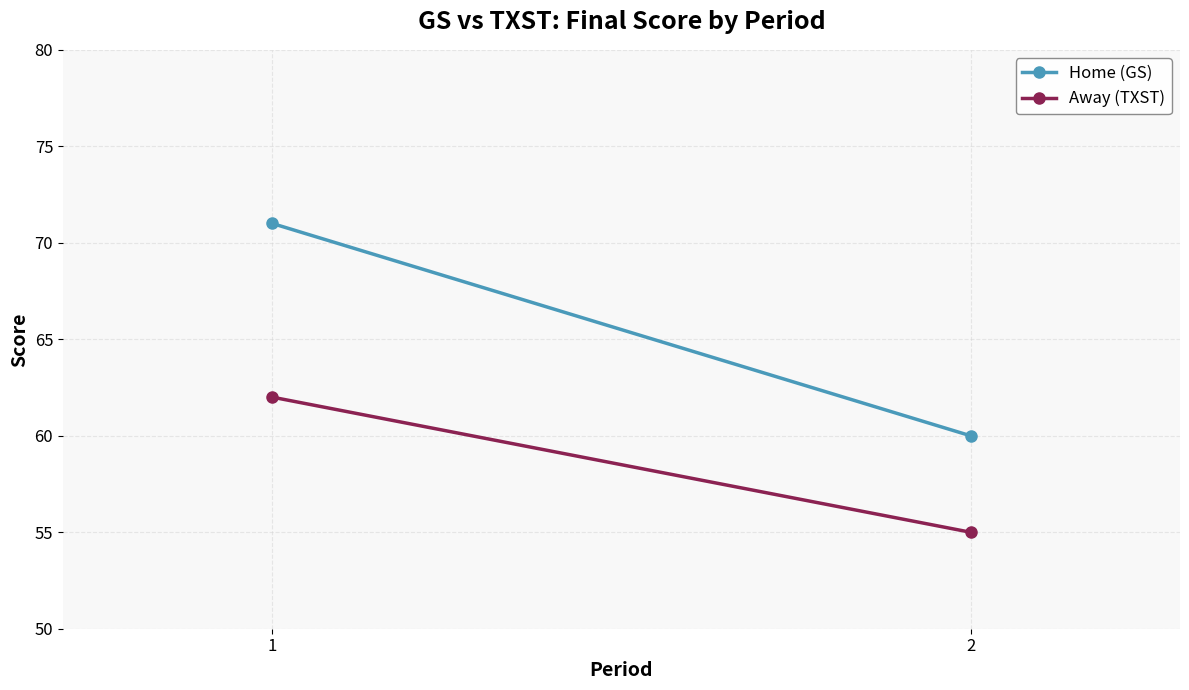

At which category is the sum across all series the highest?

1